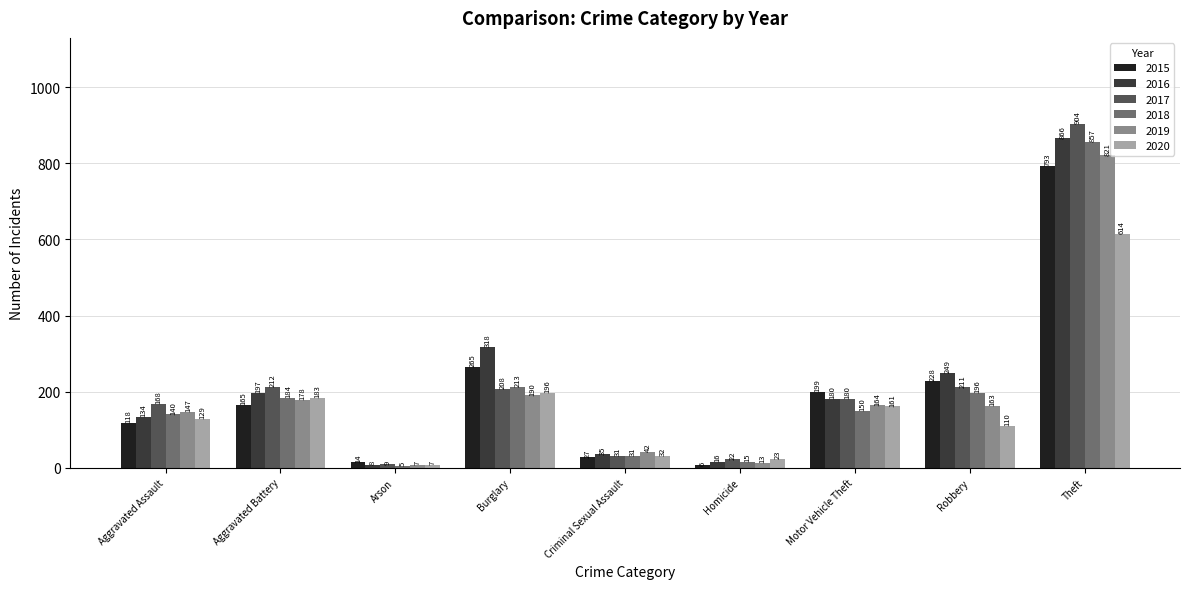

Which series has the largest range (max minus min)?

2017